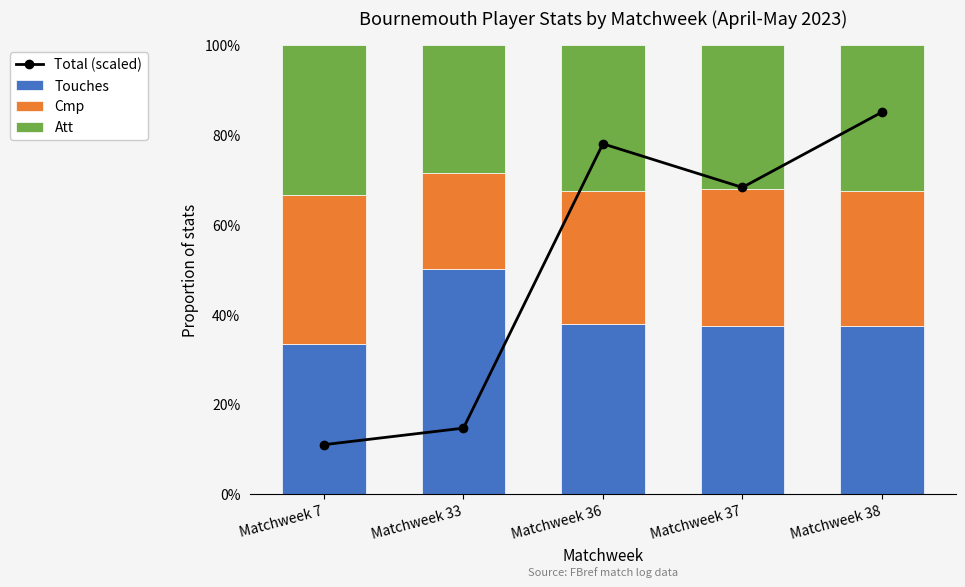

How many Att values are between 0 and 1?

5